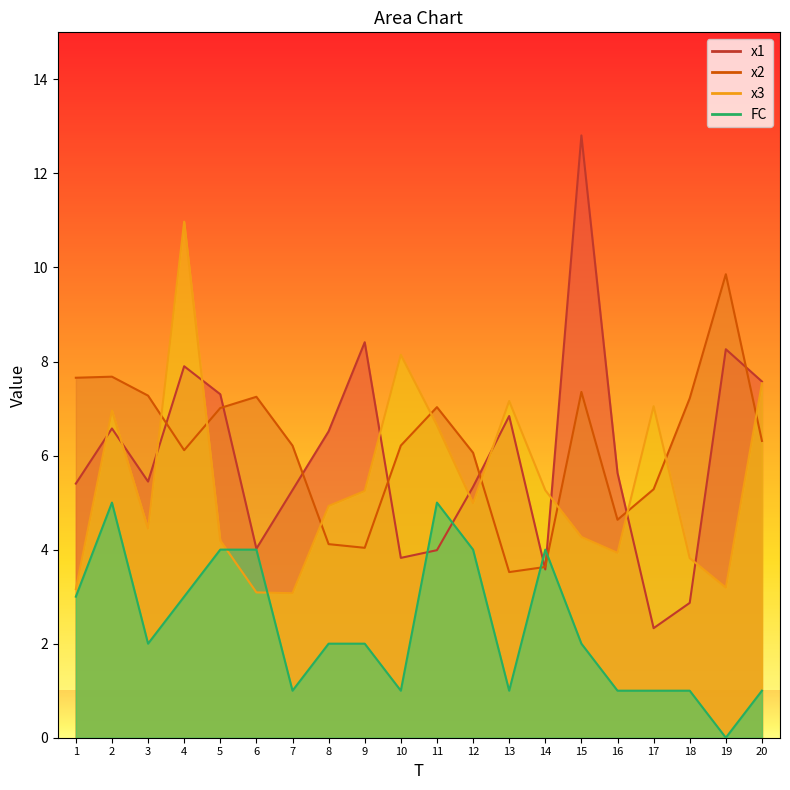

True or false: FC has more than 1 interior local peaks.

True